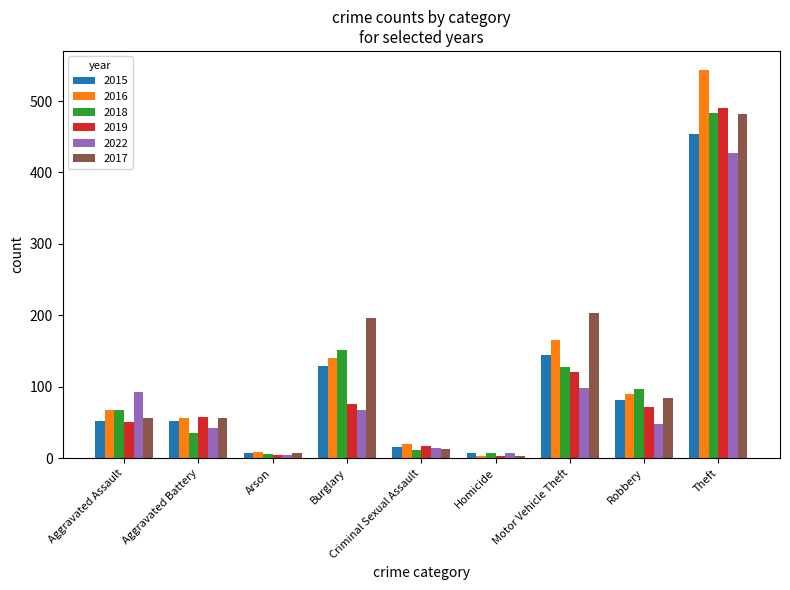

What is the smallest value displayed?

3